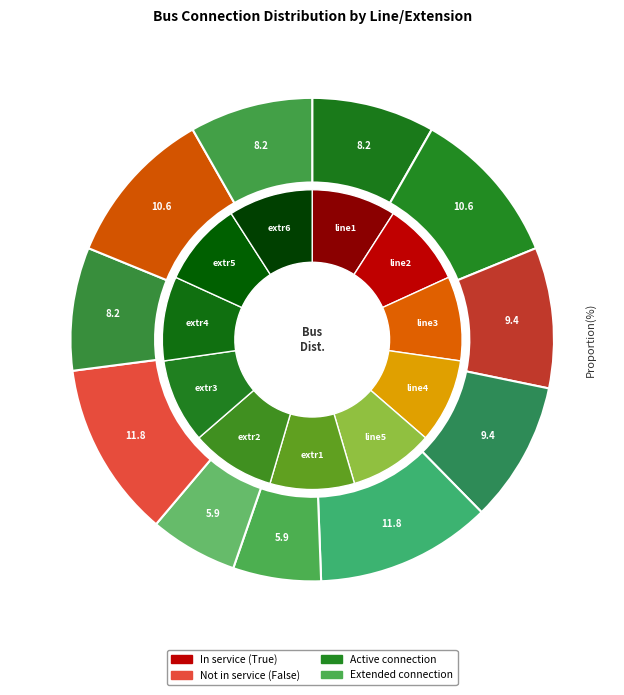

What is the smallest slice in the pie chart?

extr1